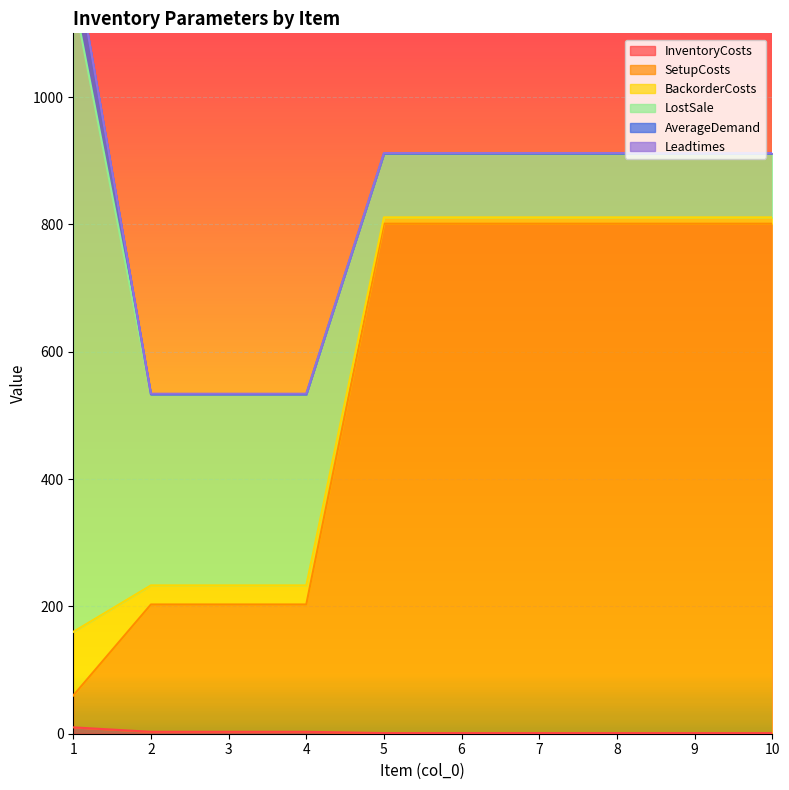

Rank the series by their maximum value, from lowest to highest.

Leadtimes, InventoryCosts, AverageDemand, BackorderCosts, SetupCosts, LostSale